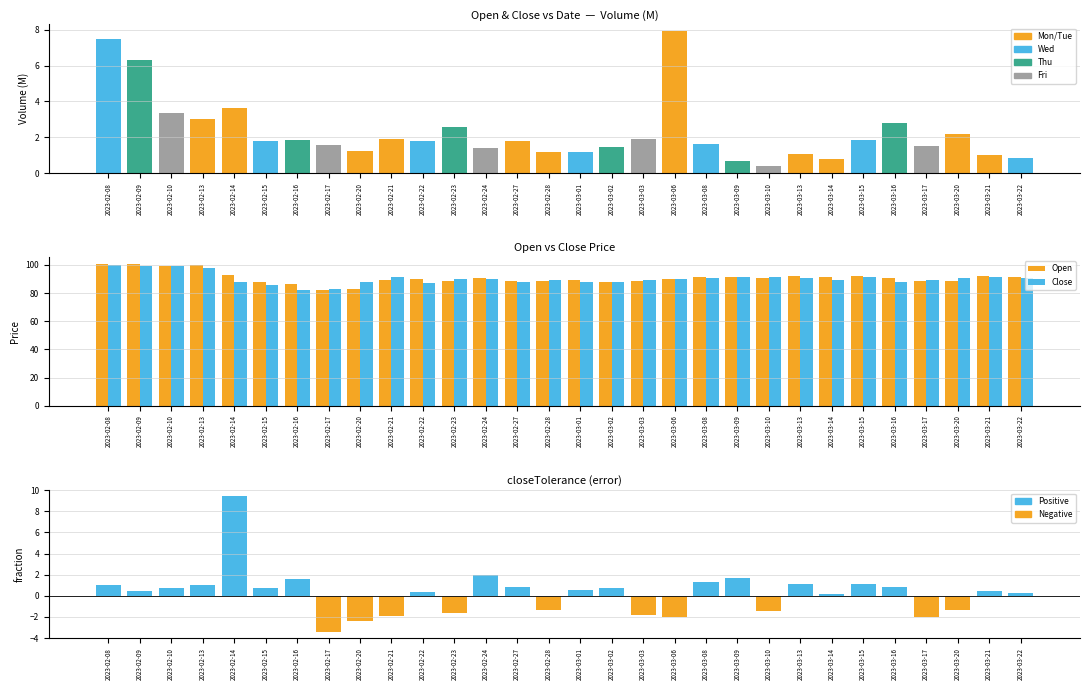

Are the bars grouped side by side (vs. stacked)?

Yes